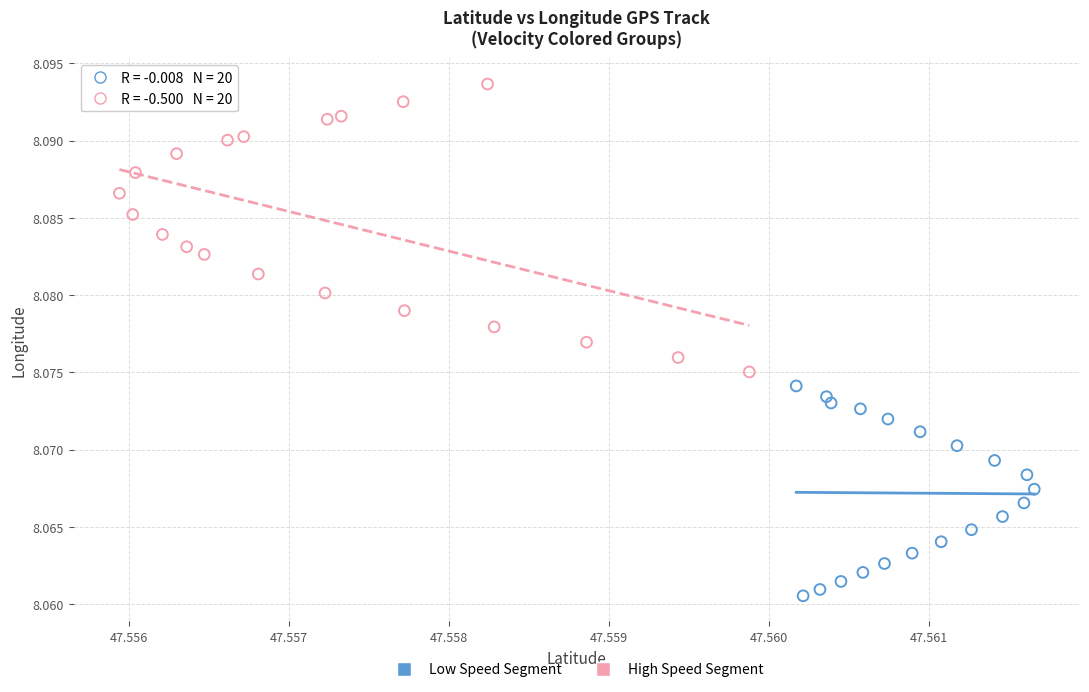

Which series reaches the minimum Y coordinate?

Low Speed Segment